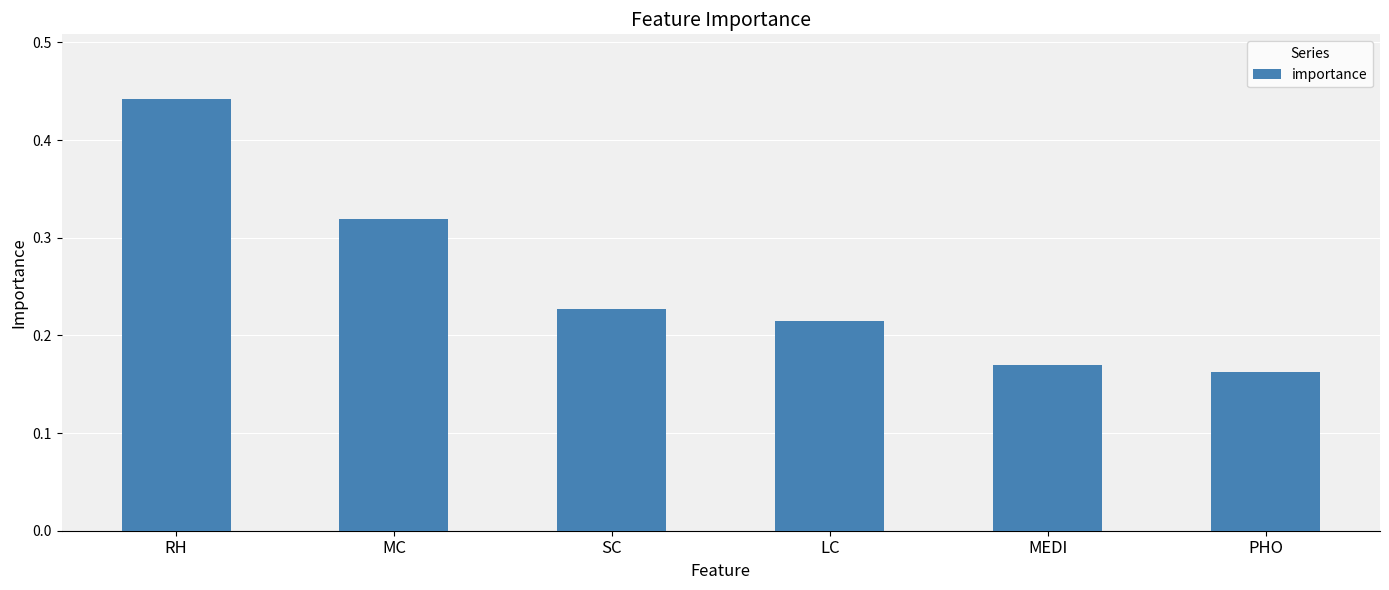

Count the values in the range 0 to 1.

6